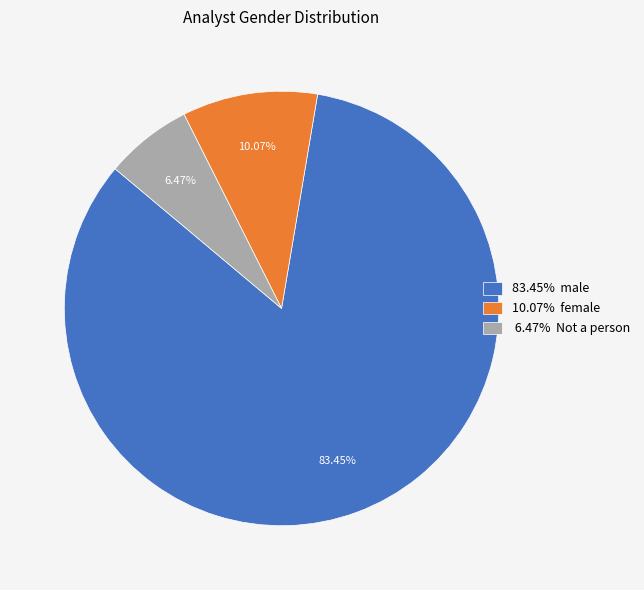

Which slice is the largest?

83.45% male